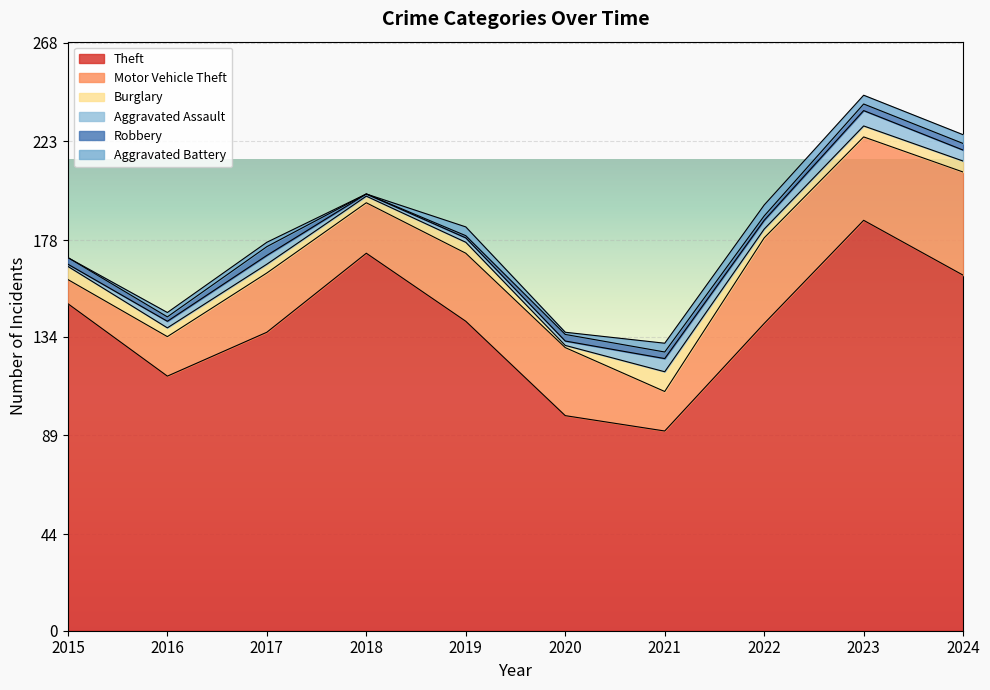

True or false: Robbery has more than 0 points higher than both neighbors.

True